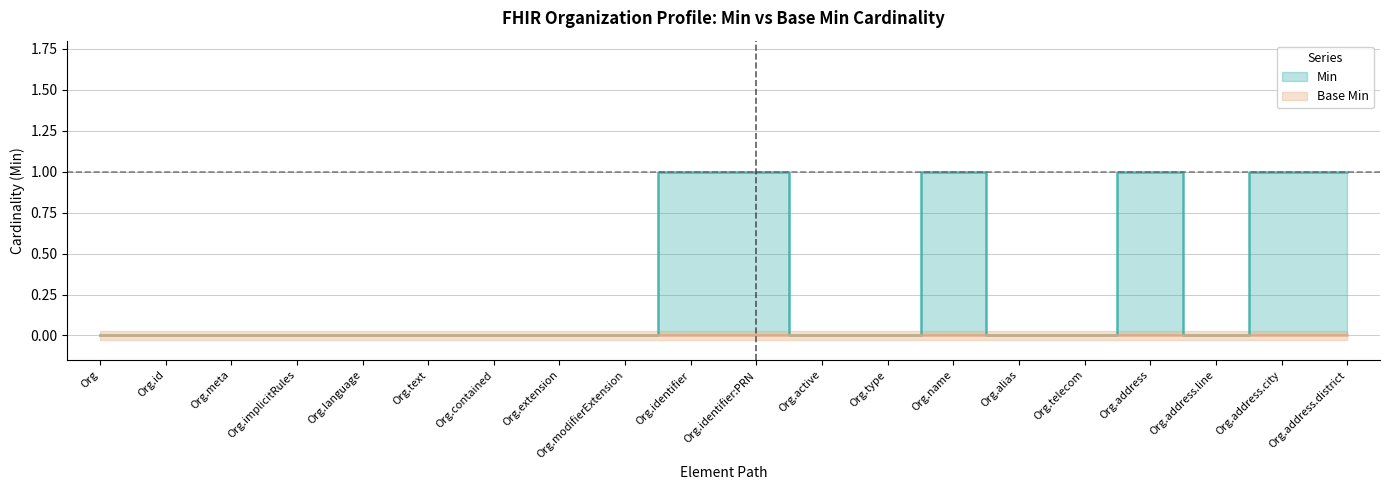

Count the number of categories in the chart.

20